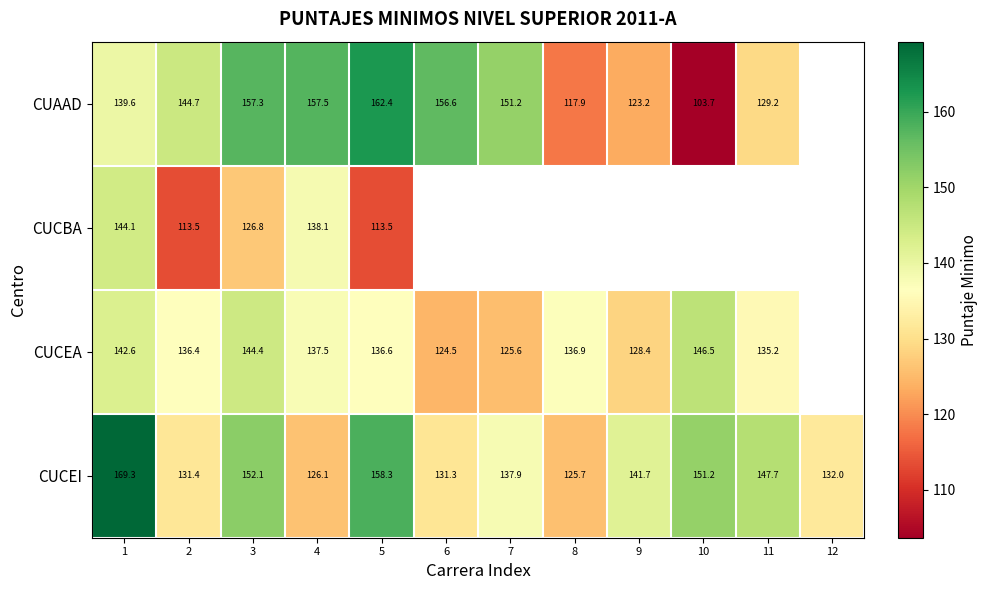

What is the maximum value shown in the chart?

169.3